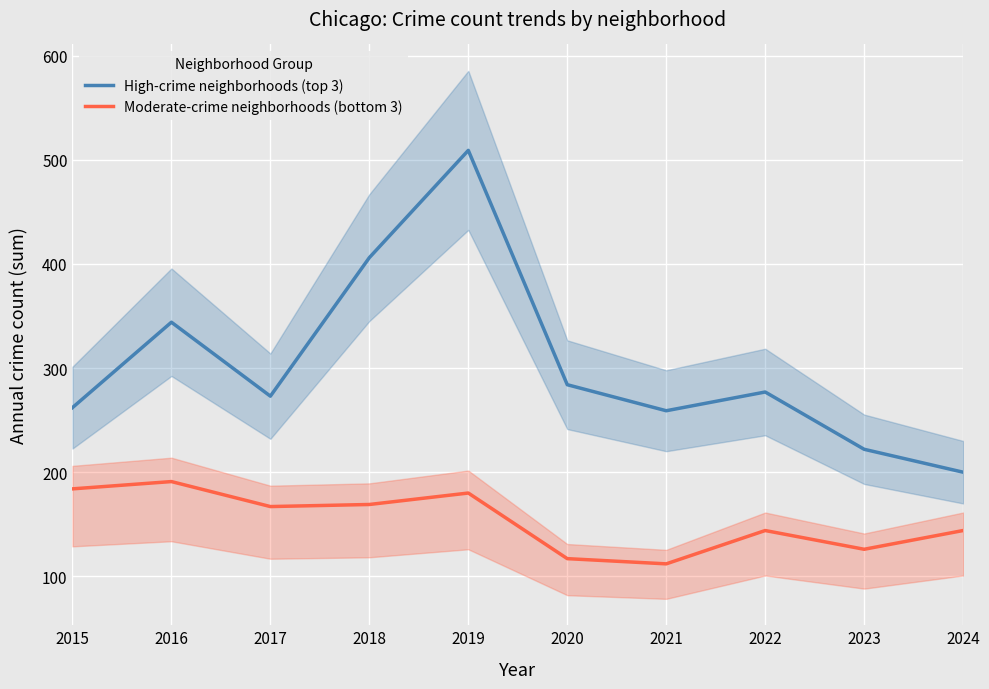

The High-crime neighborhoods (top 3) series shows 344 at 2024. True or false?

False